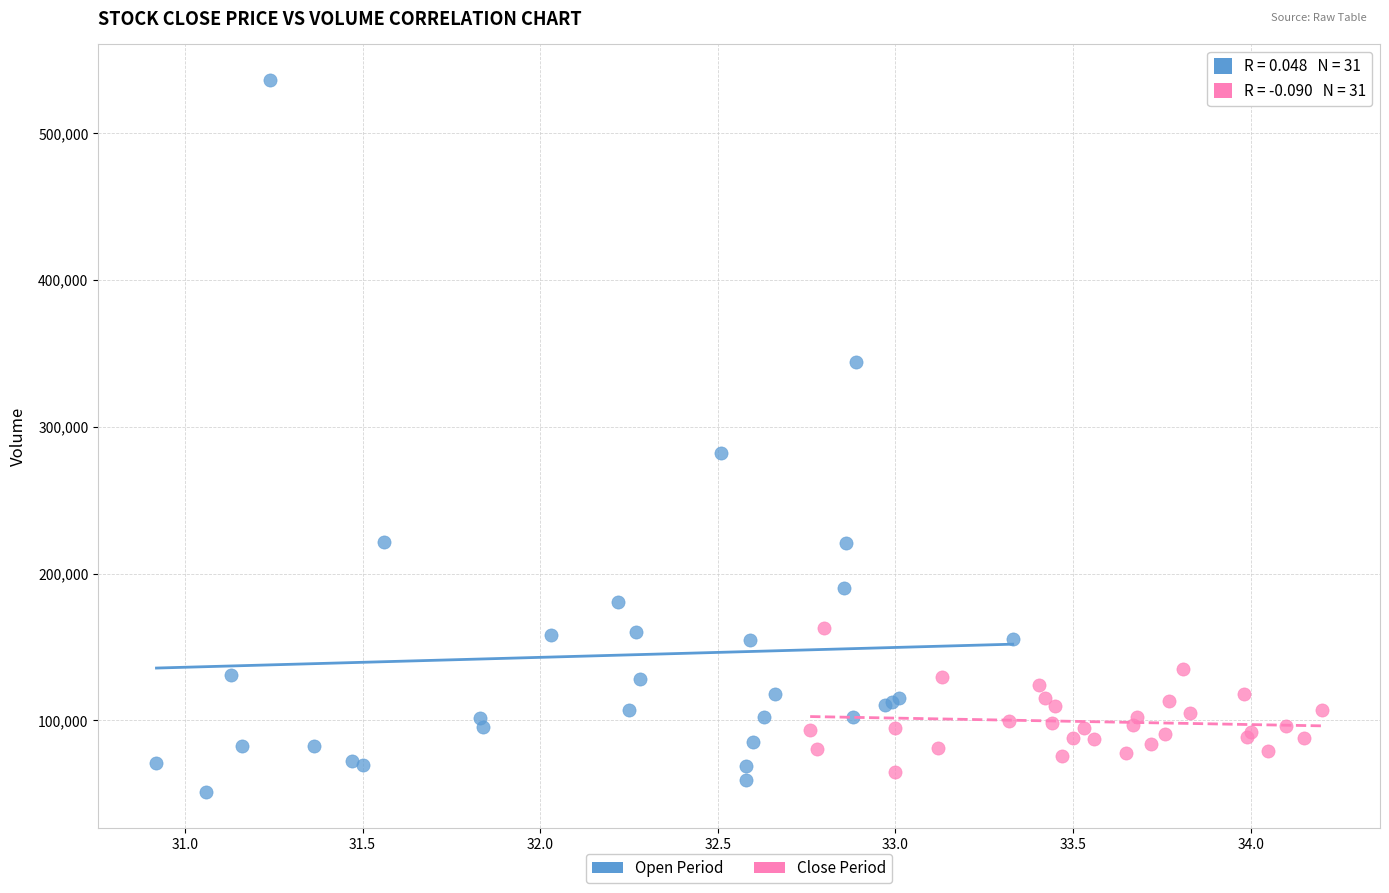

Which series contains the lowest Y value?

Open Period